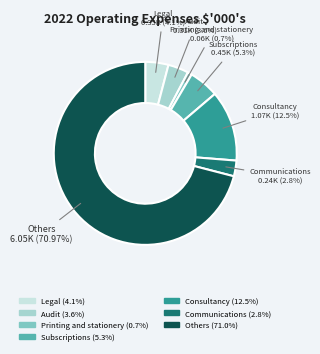

To the nearest percent, what portion does Audit represent?

4%